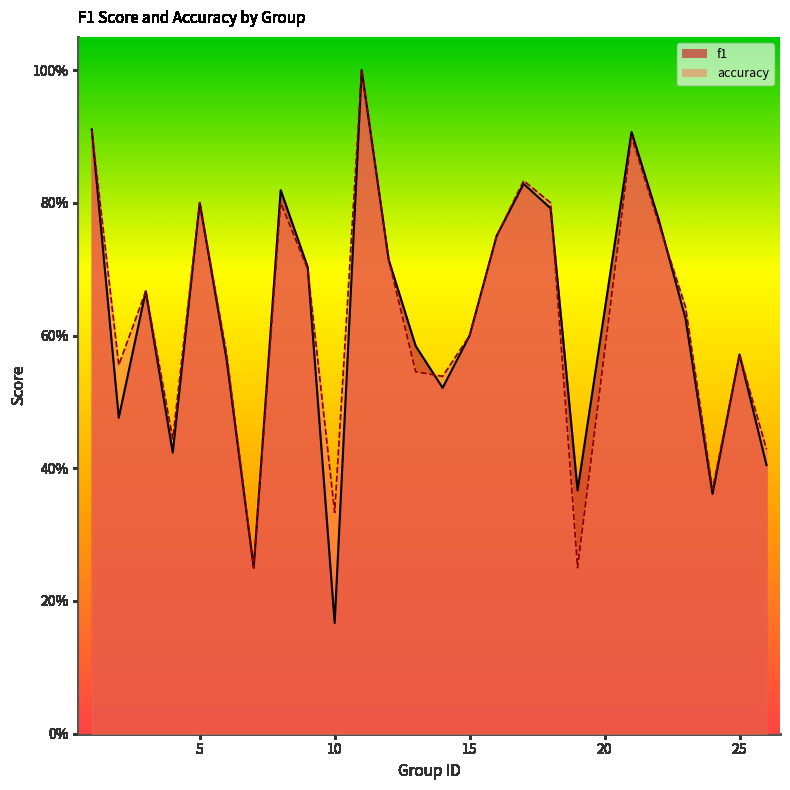

How many intersections are there between accuracy and f1?

5